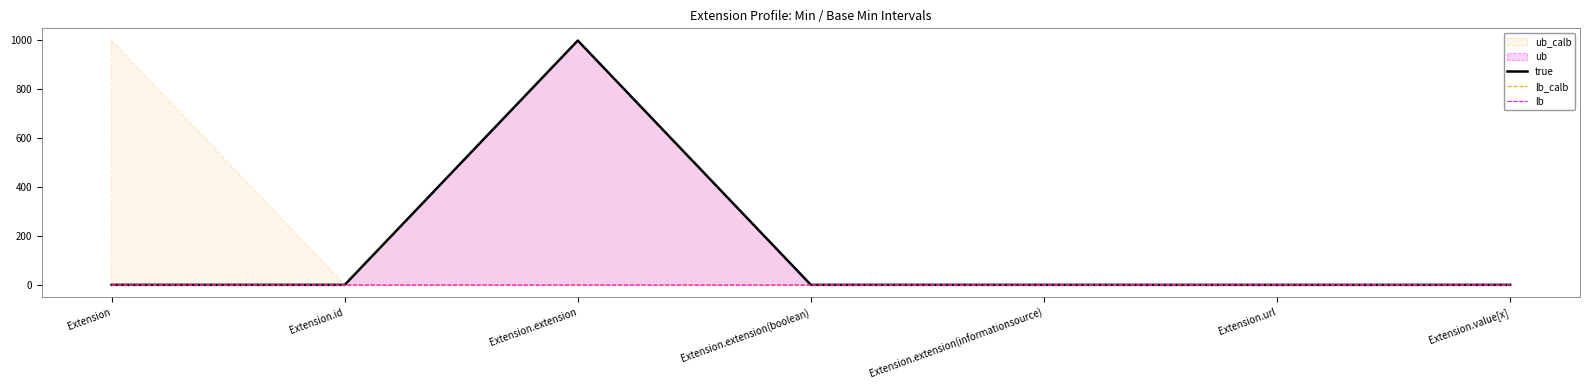

Which category has the highest value in the true series?

Extension.extension